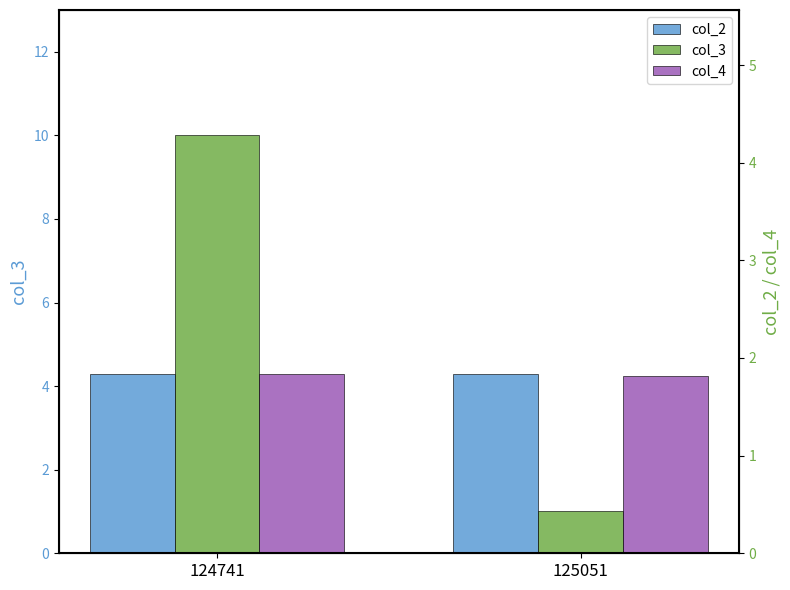

Read the col_3 value at 125051.

1.0